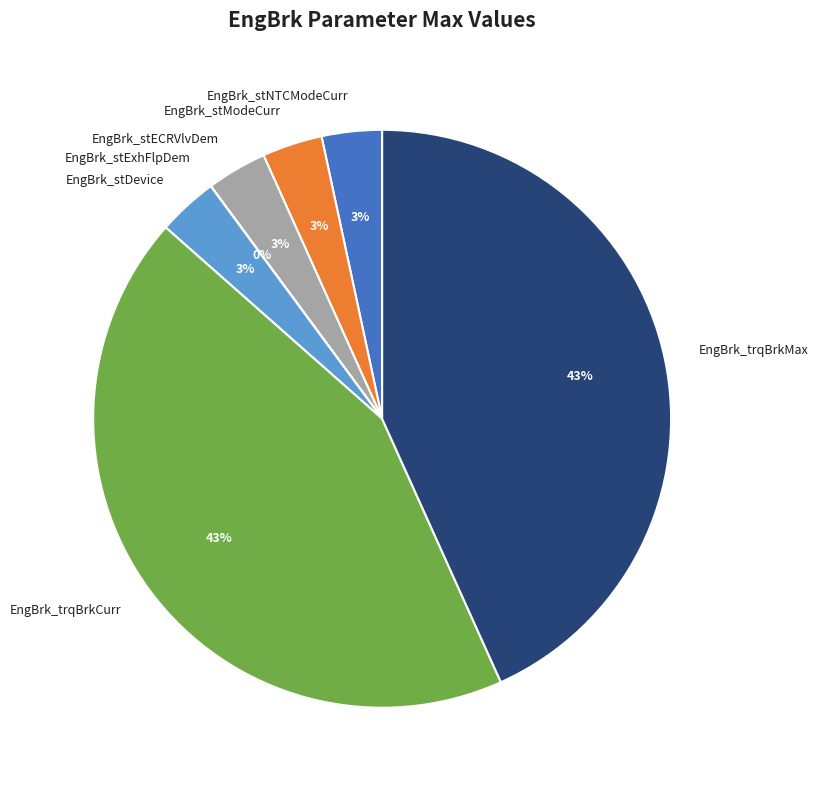

To the nearest percent, what percentage of the pie is EngBrk_stDevice?

3%